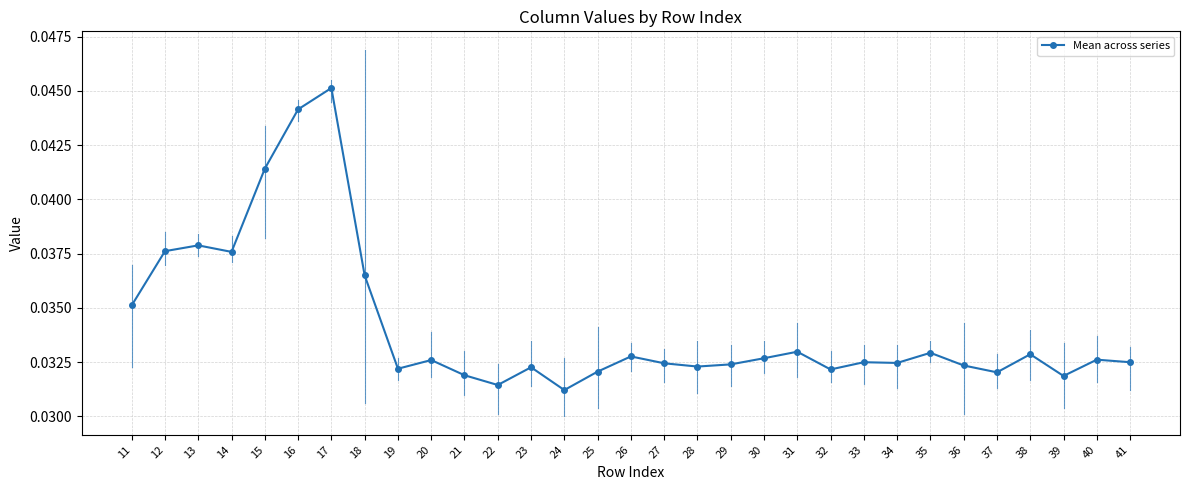

How many values are between 0 and 1?

31